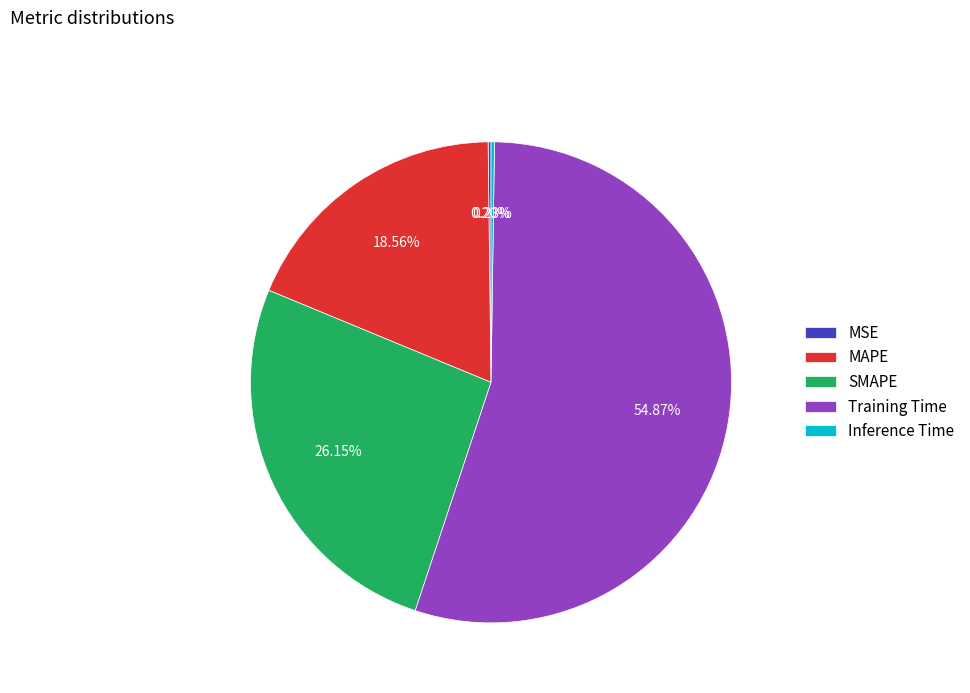

How much of the chart is everything except SMAPE?

73.9%